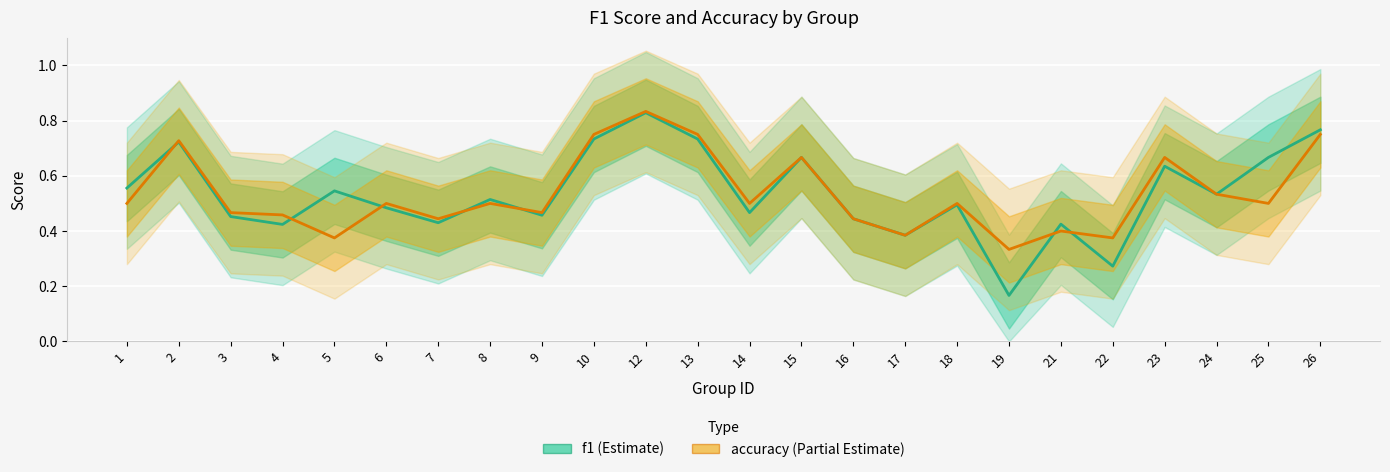

Does the chart display data point markers on the line(s)?

No